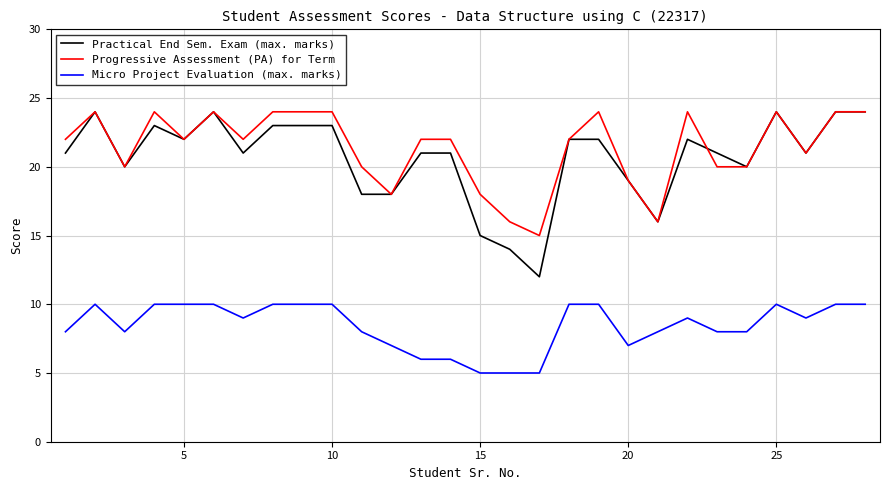

What is the minimum value for Progressive Assessment (PA) for Term?

15